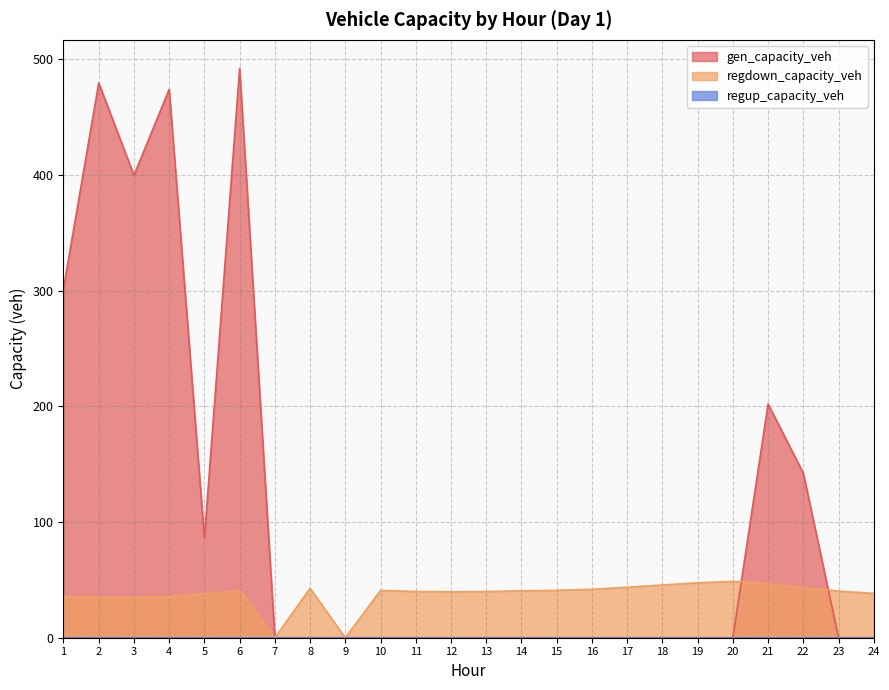

Which category has the highest value in the gen_capacity_veh series?

6